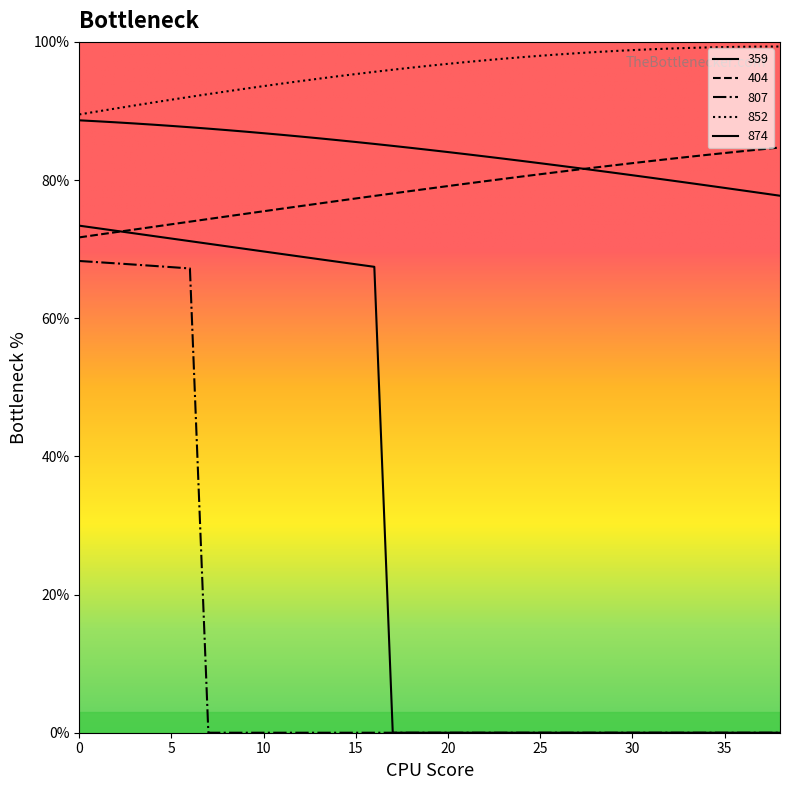

Does the chart display data point markers on the line(s)?

No